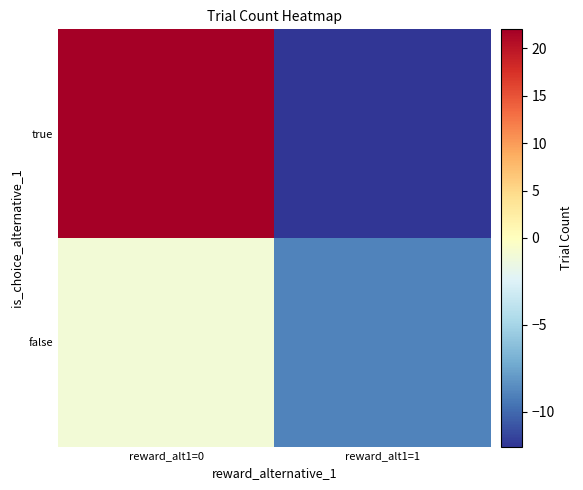

Reading right to left, extract all data points from this chart.

false: reward_alt1=1=-9	reward_alt1=0=-1
true: reward_alt1=1=-12	reward_alt1=0=22